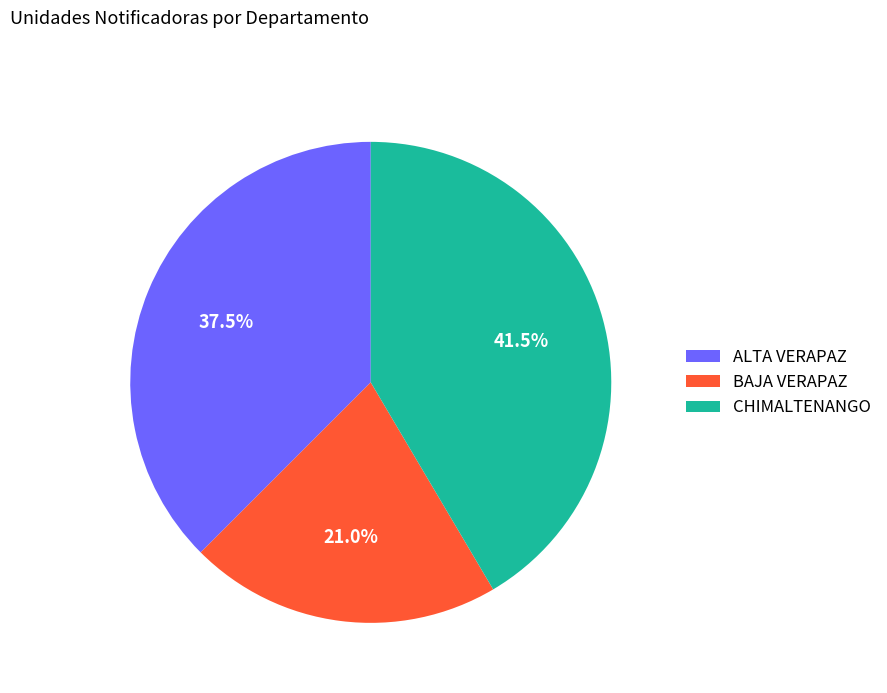

Count the number of slices in the pie.

3